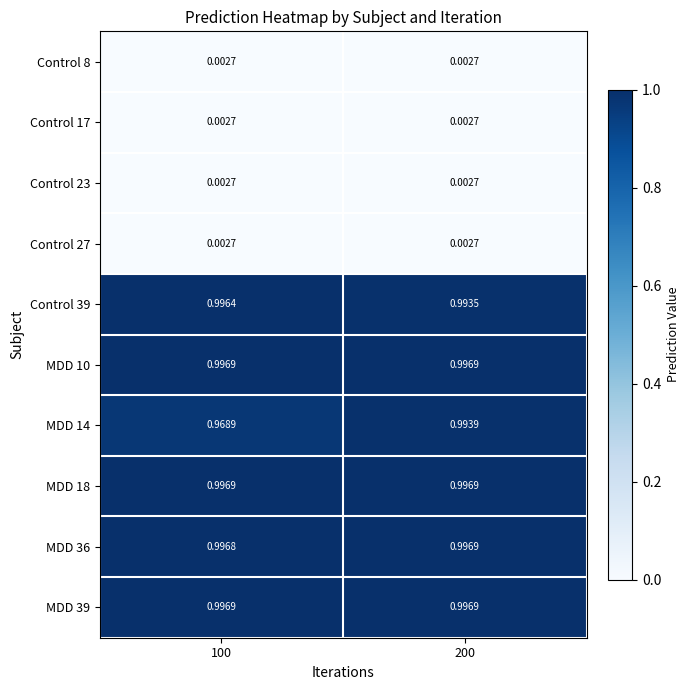

Is the value of MDD 39 at 200 greater than the value of MDD 14 at 200?

Yes